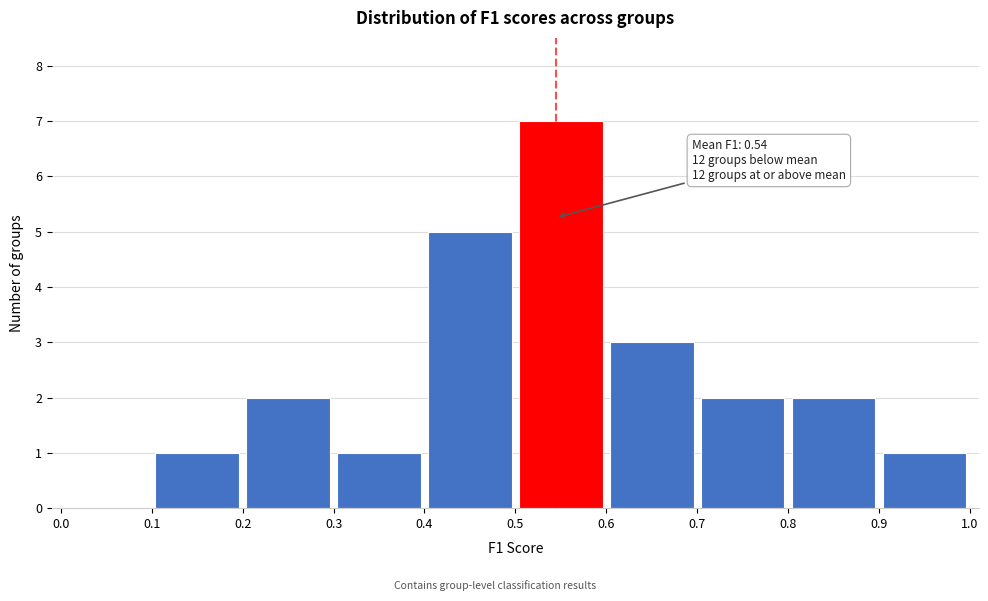

Over which range of the x-axis is the bar tallest?

0.5 to 0.6